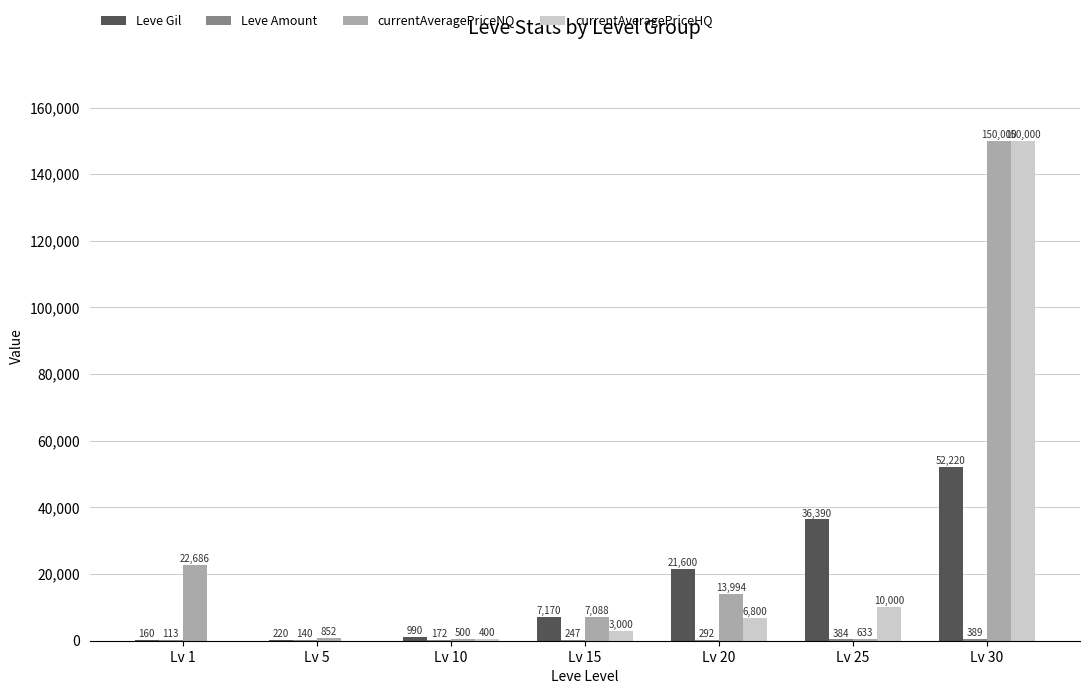

Between Lv 15 and Lv 30, which series saw the biggest shift?

currentAveragePriceHQ